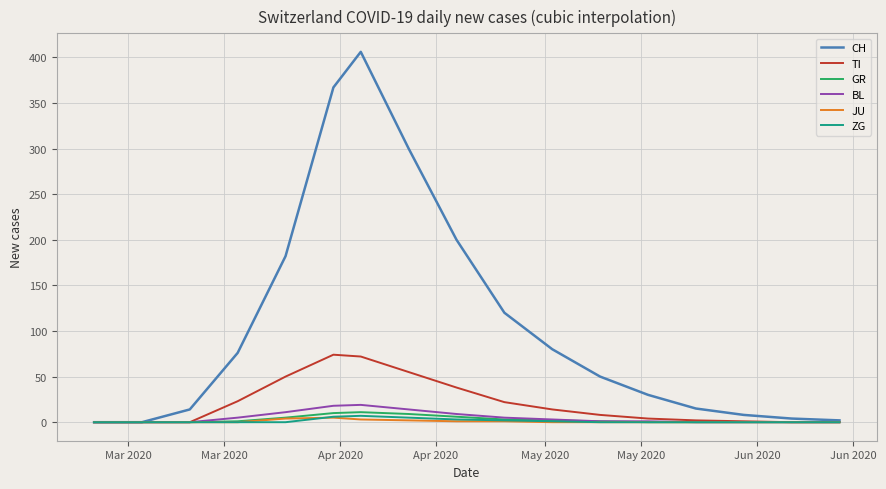

Which series has the largest range (max minus min)?

CH